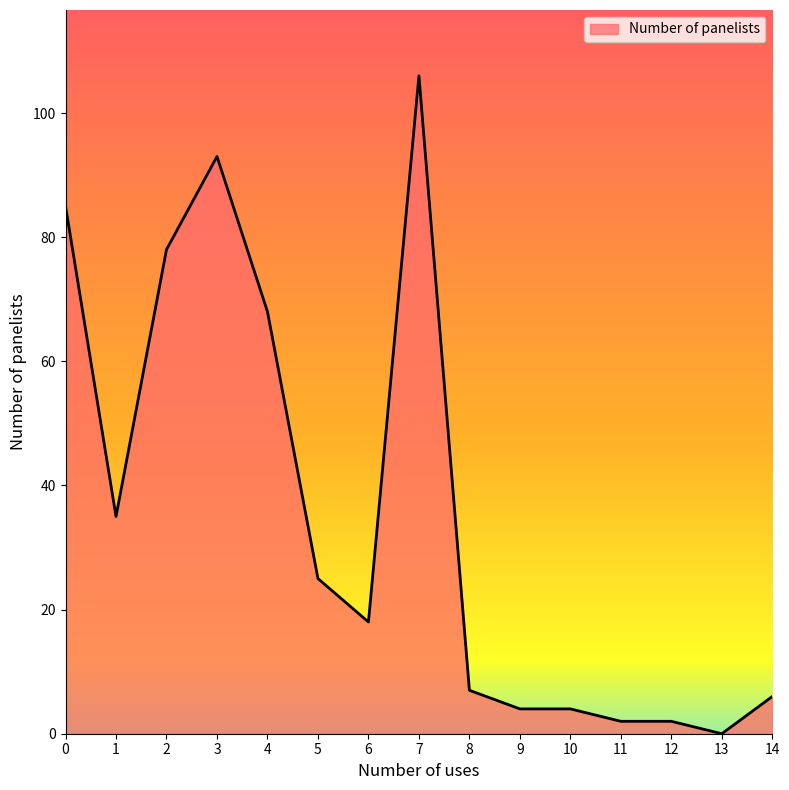

Count the number of data series in this chart.

1